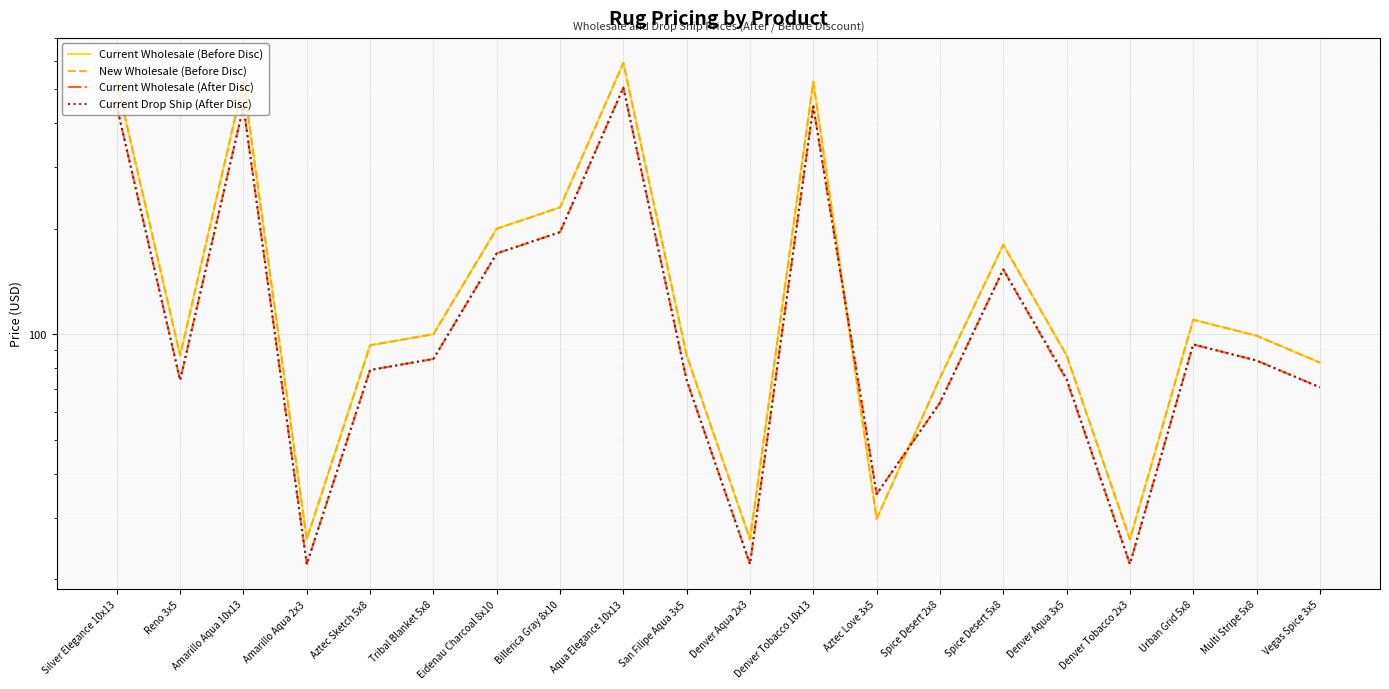

At which category does Current Drop Ship (After Disc) reach its first local valley?

Reno 3x5